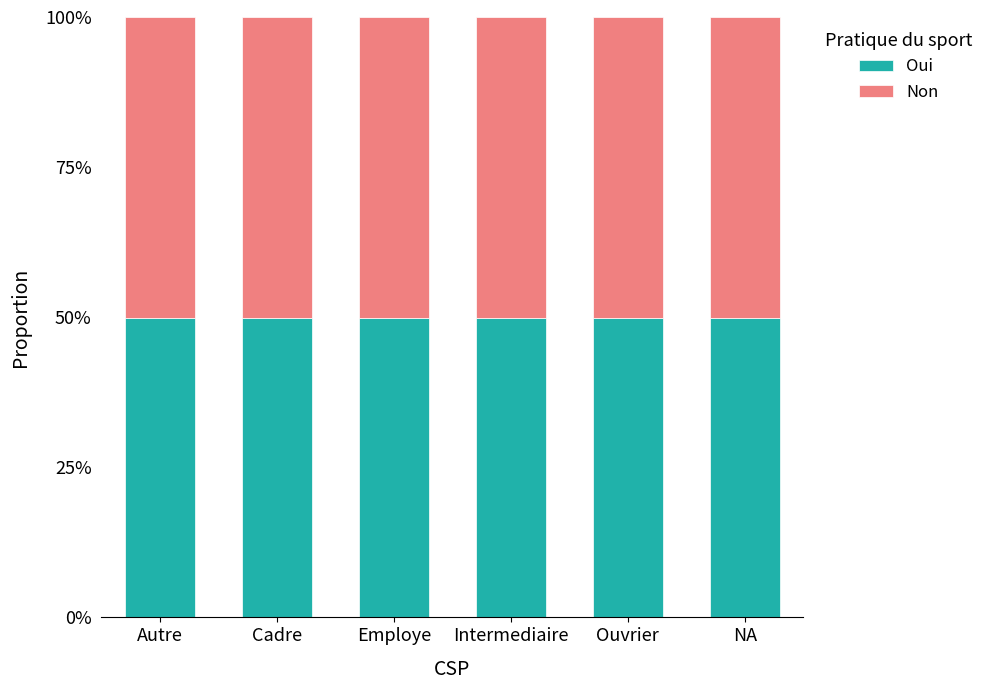

Which series changed the most between Employe and NA?

Non